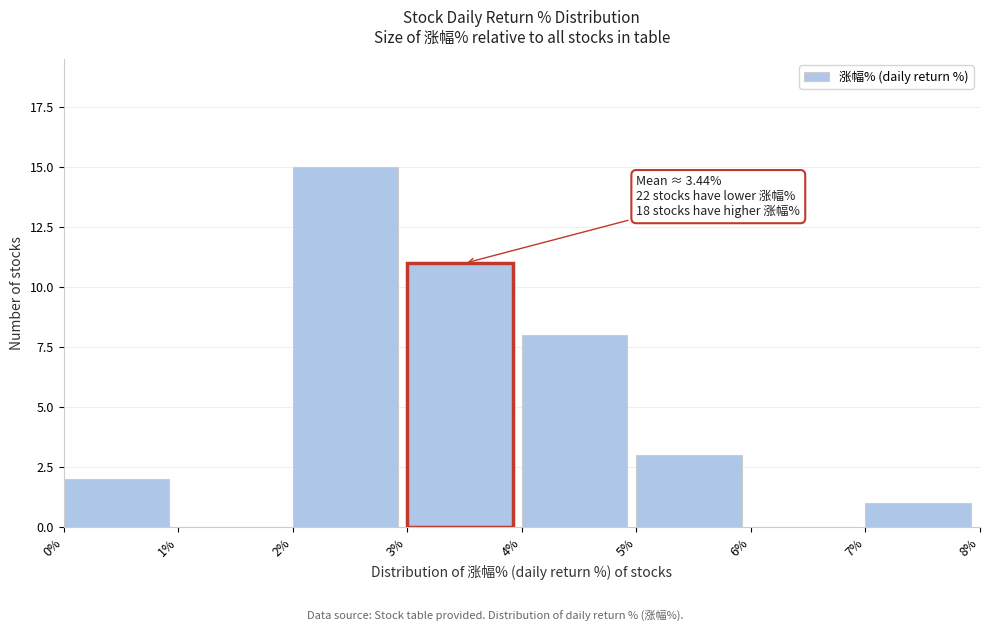

Over which range of the x-axis is the bar tallest?

2% to 3%